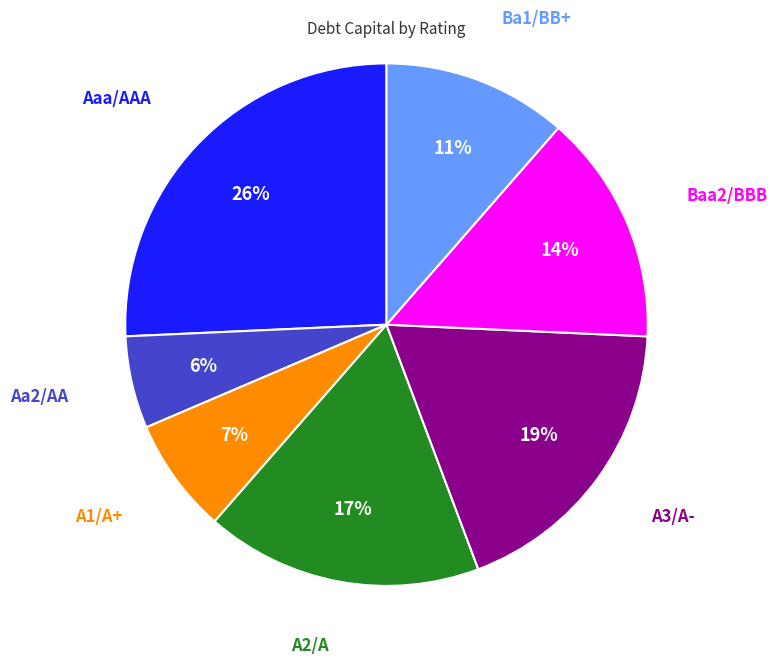

To the nearest percent, what is the difference between the largest and smallest slice percentages?

20%